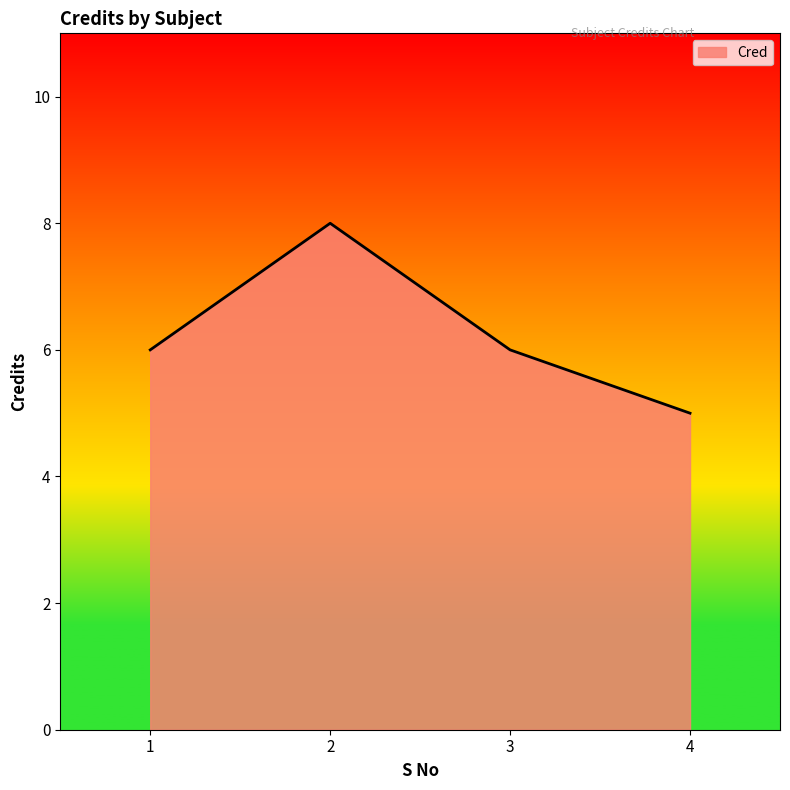

Does the chart display data point markers on the line(s)?

No